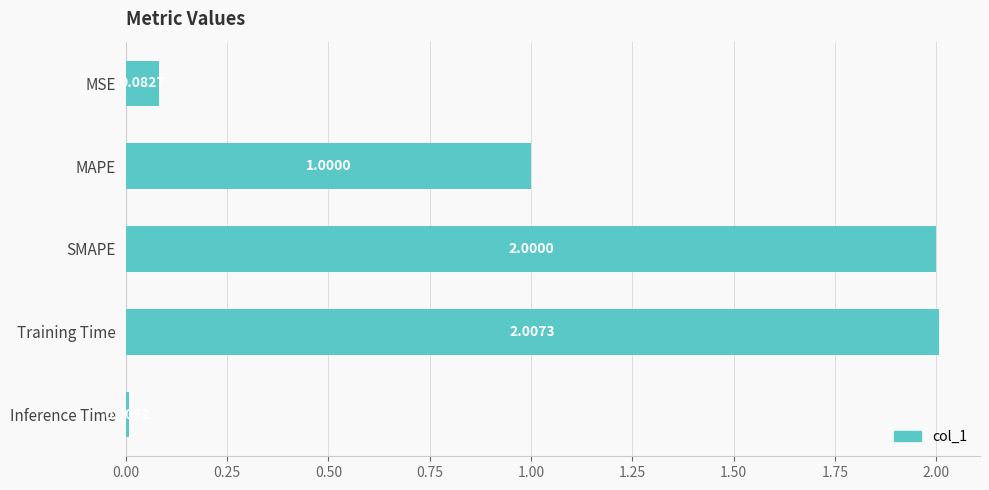

What is the label of the 3rd bar from the top?

SMAPE